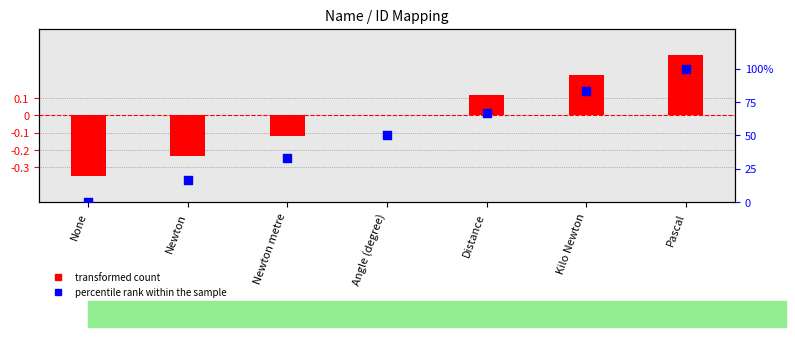

What are all the series names shown in the legend?

transformed count, percentile rank within the sample